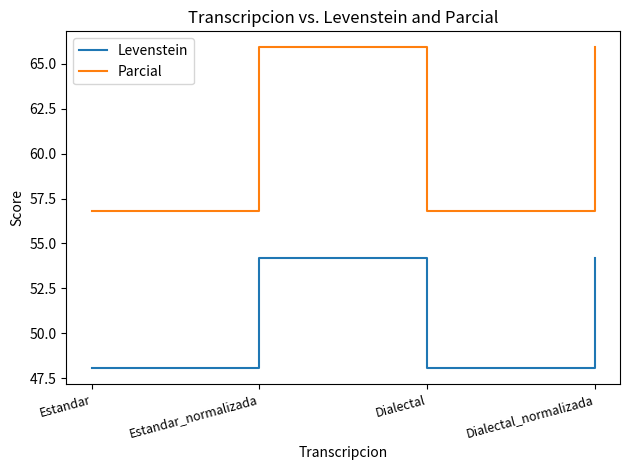

Which series has the widest spread of values?

Parcial